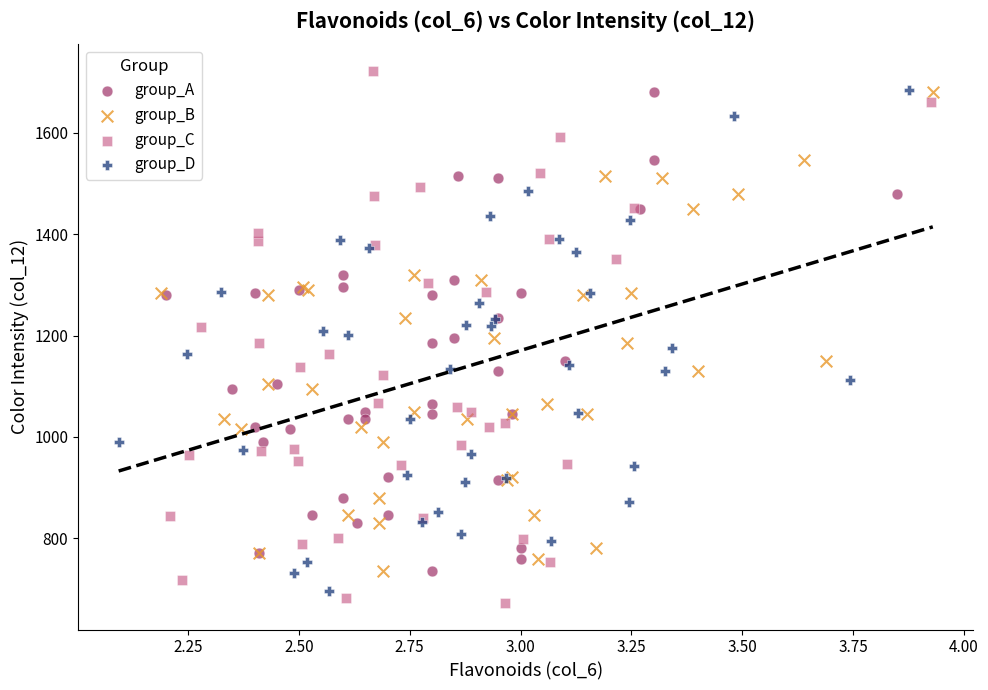

Which series has the largest Y range (max minus min)?

group_C